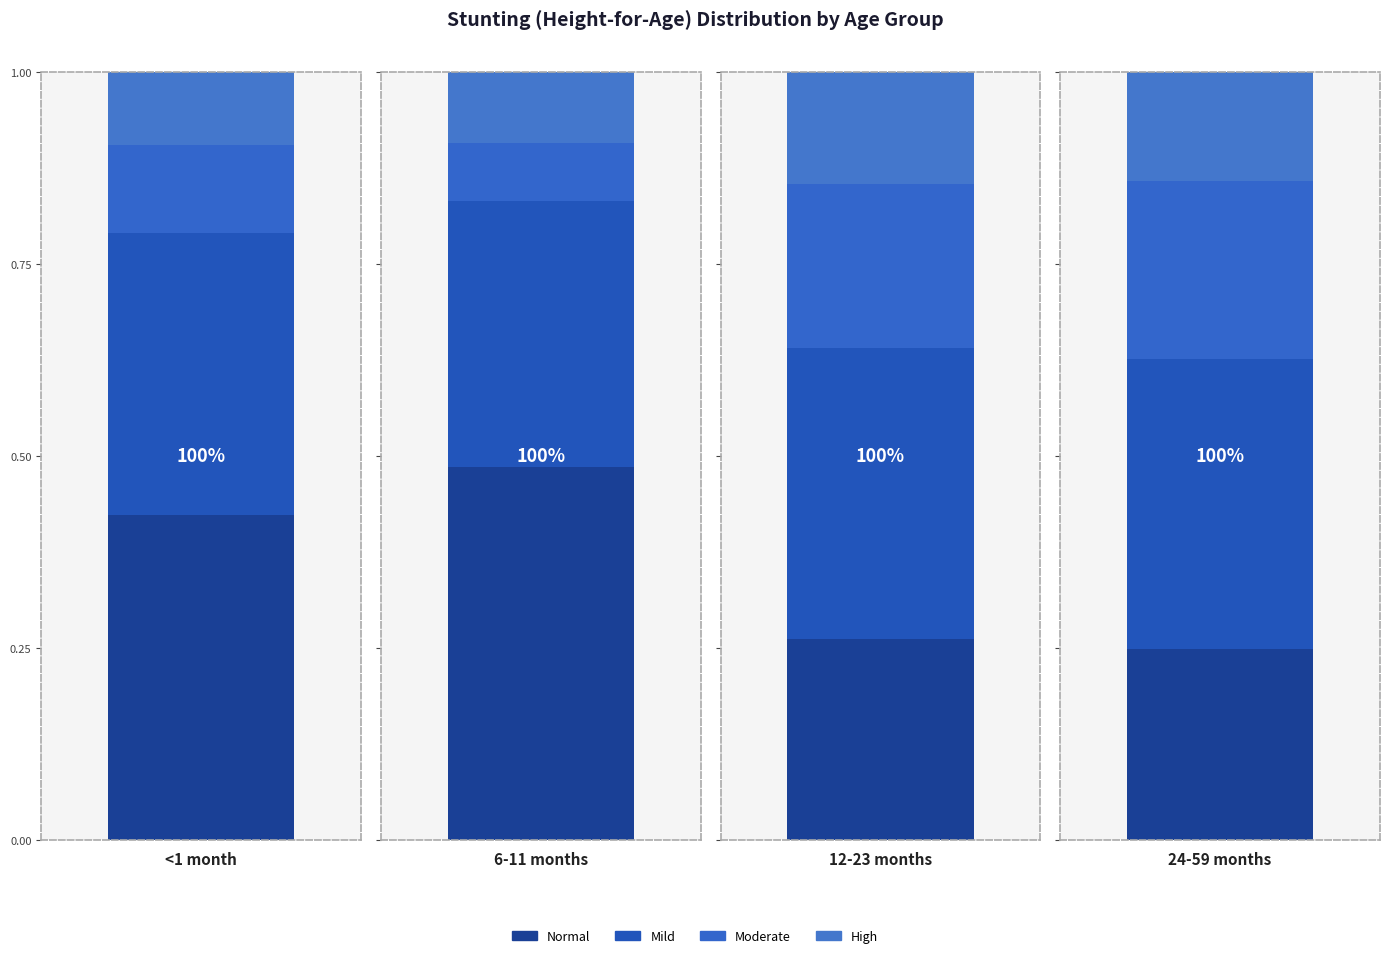

What is the sum of the Normal values at 24-59 months and 12-23 months?

0.5